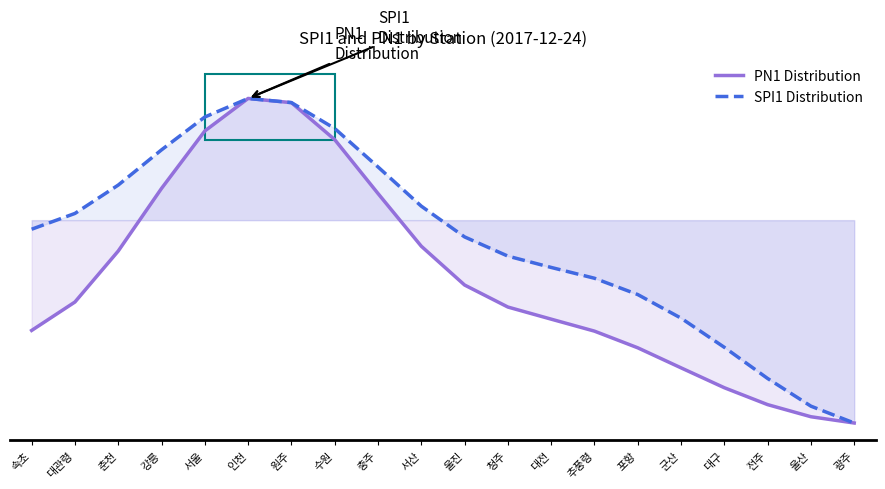

How many negative values does the PN1 Distribution series have?

14